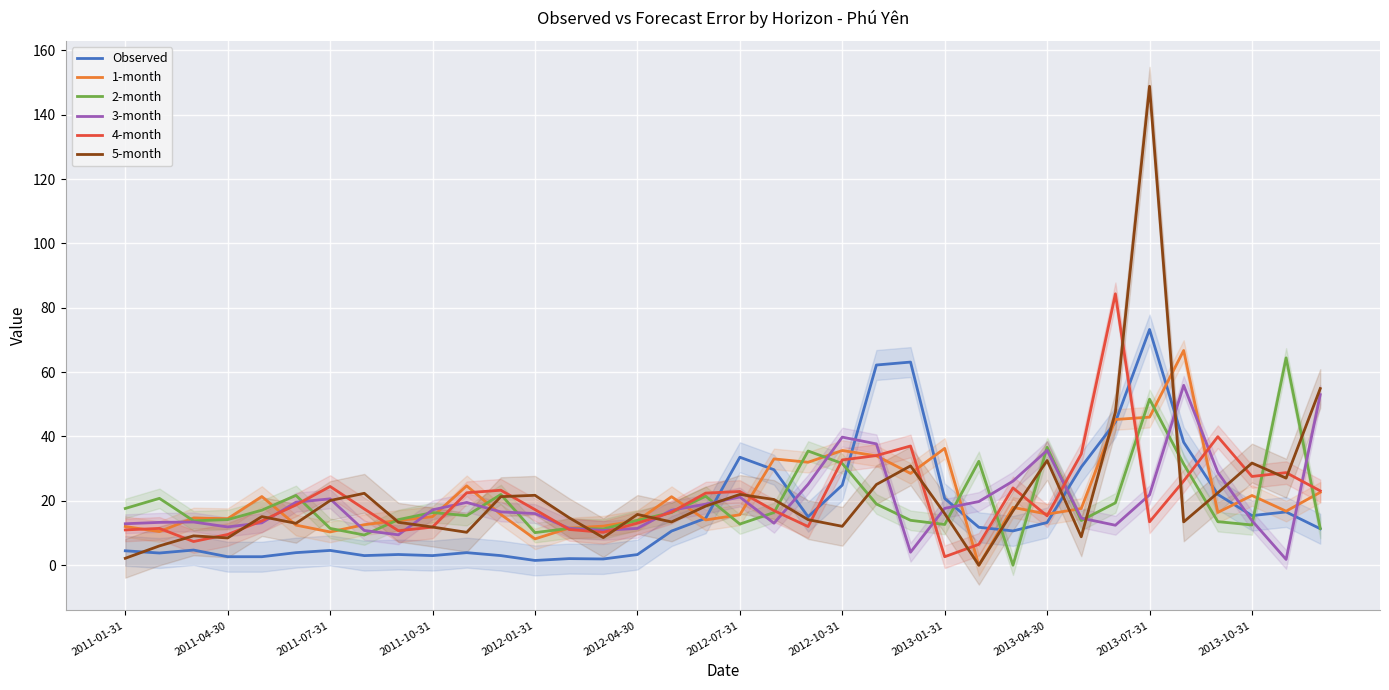

Is the value of 2-month at 35 greater than the value of Observed at 32?

No